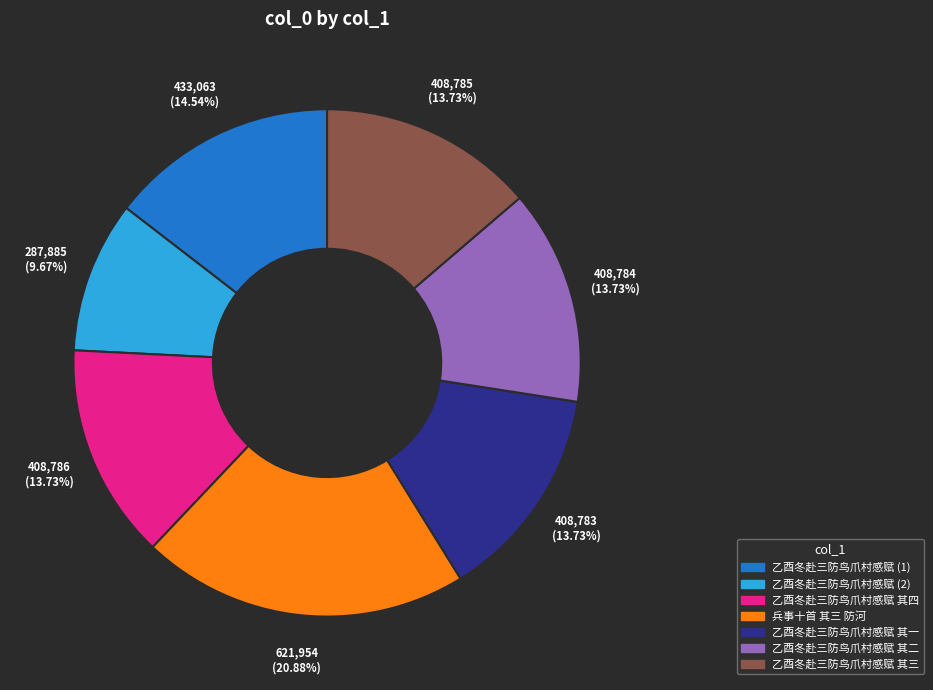

Is there any slice that represents more than half of the pie?

No